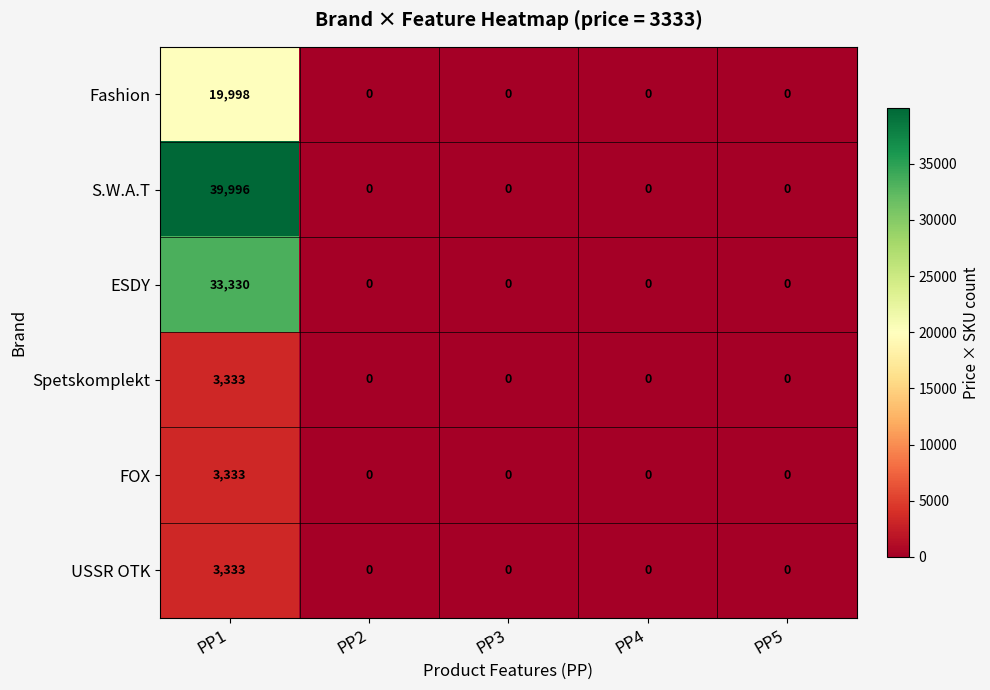

Count the number of data series in this chart.

6